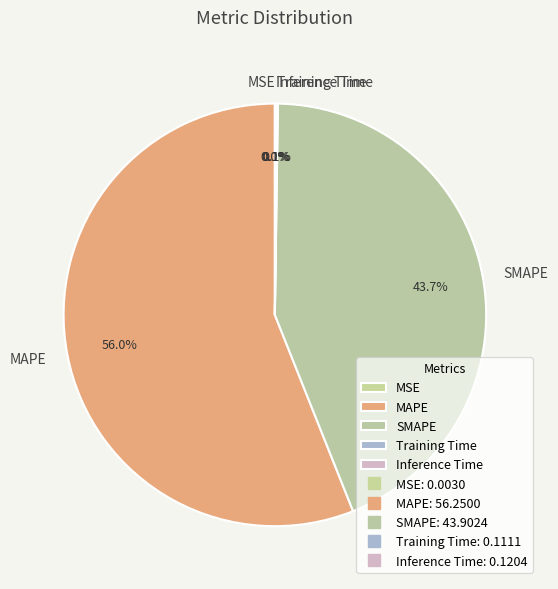

To the nearest percent, what portion does MAPE represent?

56%